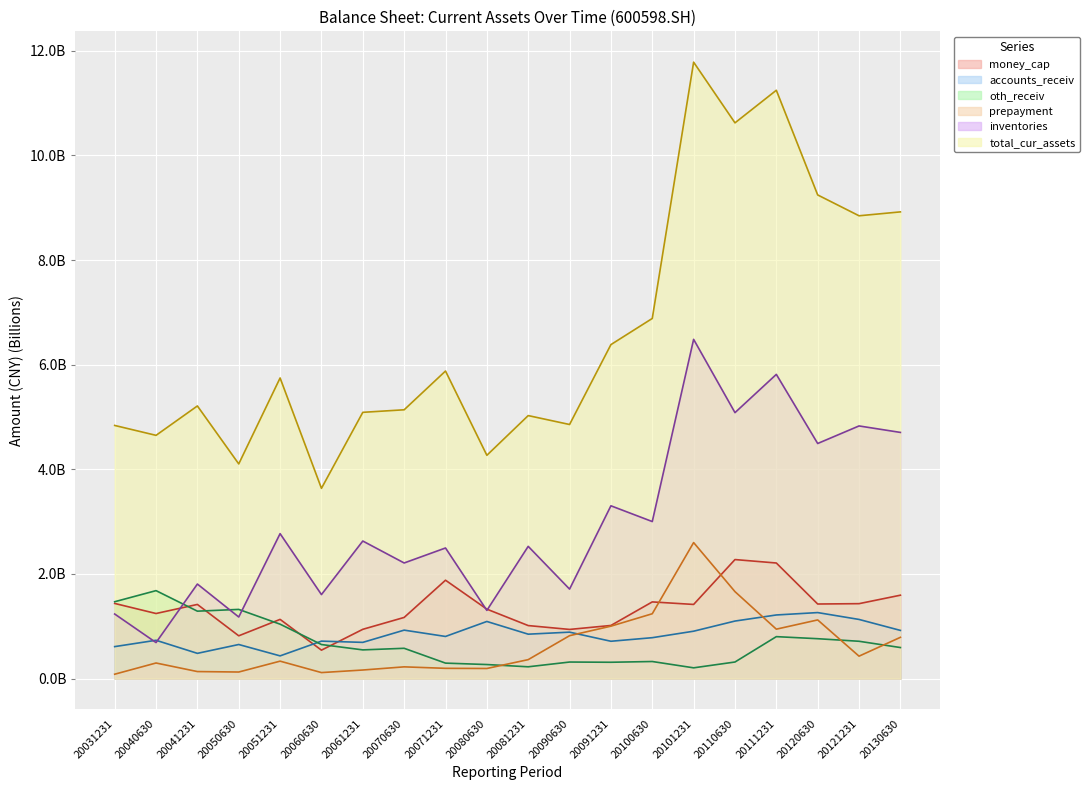

What value does the money_cap series have at 20130630?

1.6